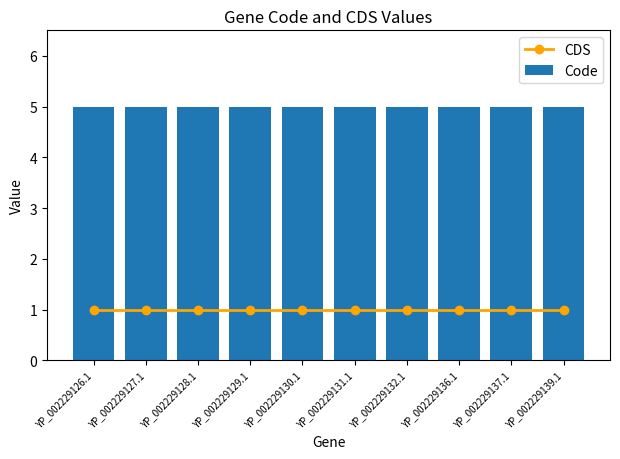

Which series has the largest range (max minus min)?

CDS